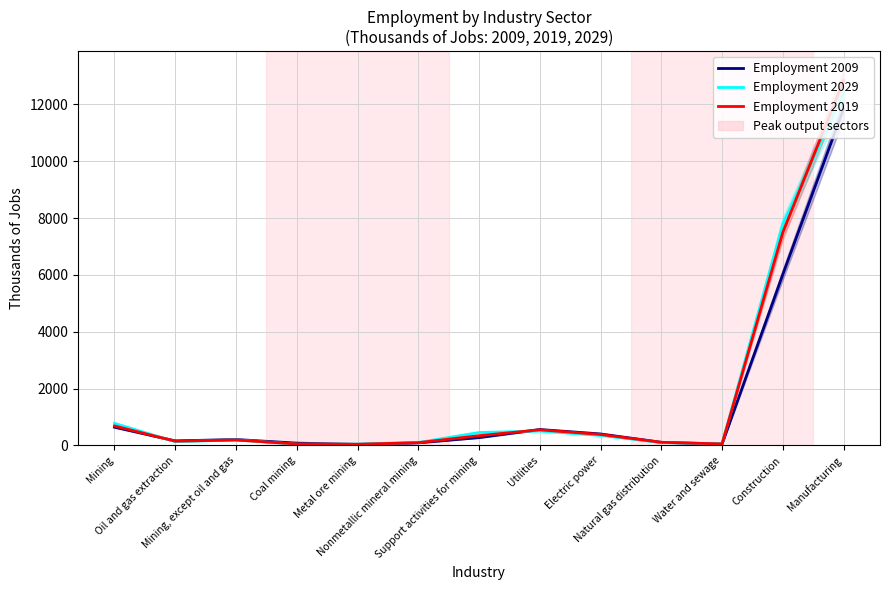

At which category does Employment 2029 reach its first local peak?

Mining, except oil and gas